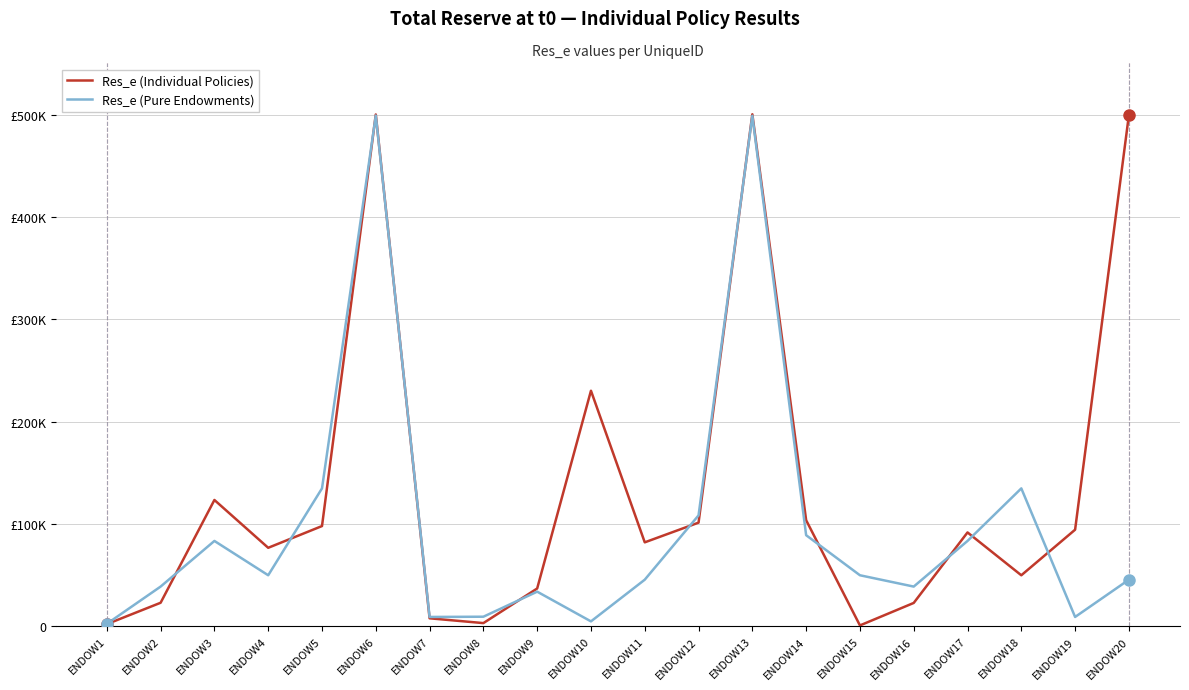

Which category has the lowest value across all series?

ENDOW15